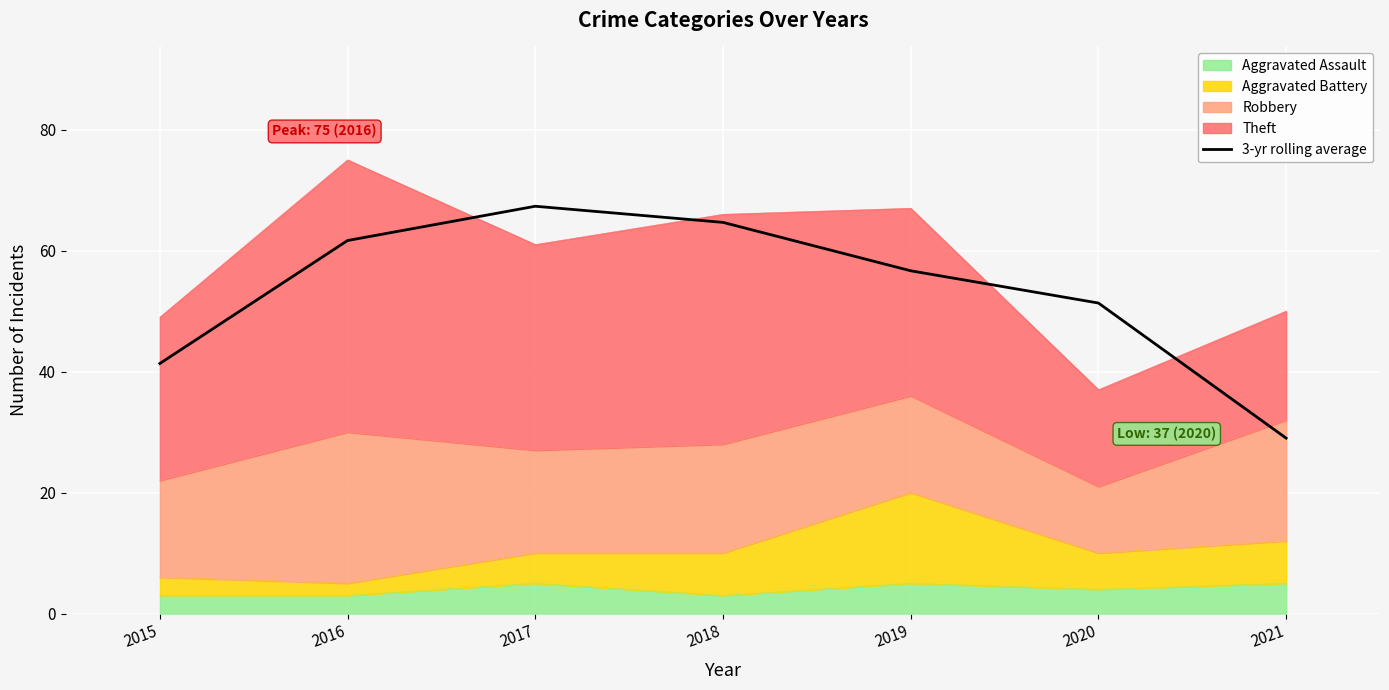

What is the sum of the values at 2021 and 2016?

90.7